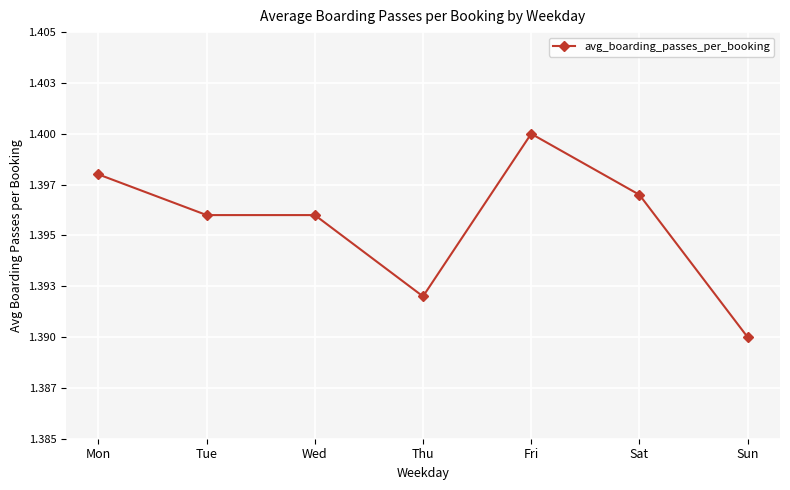

Does the chart have visible grid lines?

Yes